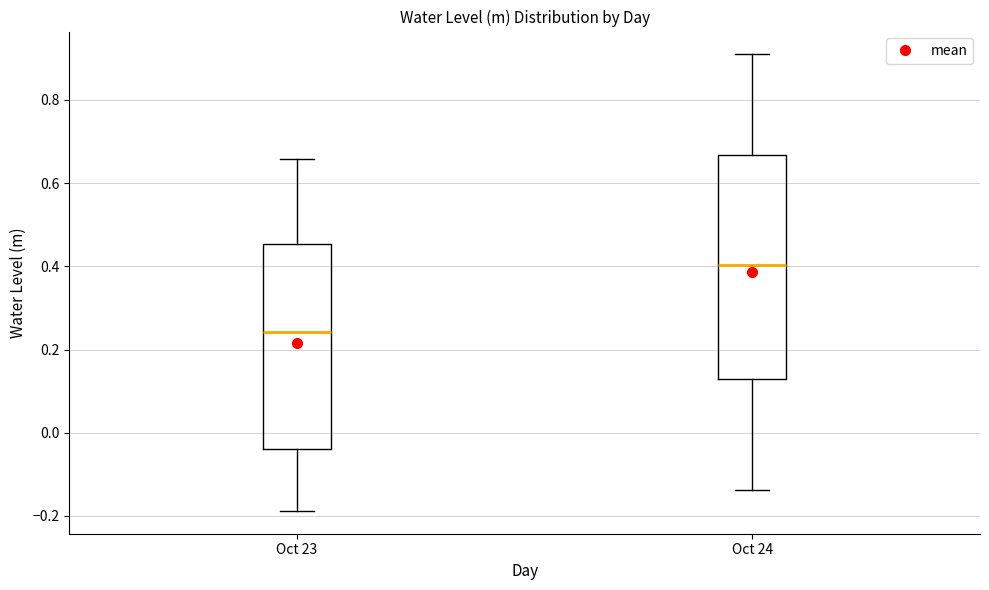

Reading left to right, read every box against the y-axis: the position of its median line, the range the box covers, and the ends of its whiskers. The values are not printed on the chart, so give them approximately, as read against the axis.

Oct 23: median 0.24, box -0.04 to 0.46, whiskers -0.18 to 0.66
Oct 24: median 0.40, box 0.14 to 0.66, whiskers -0.14 to 0.90